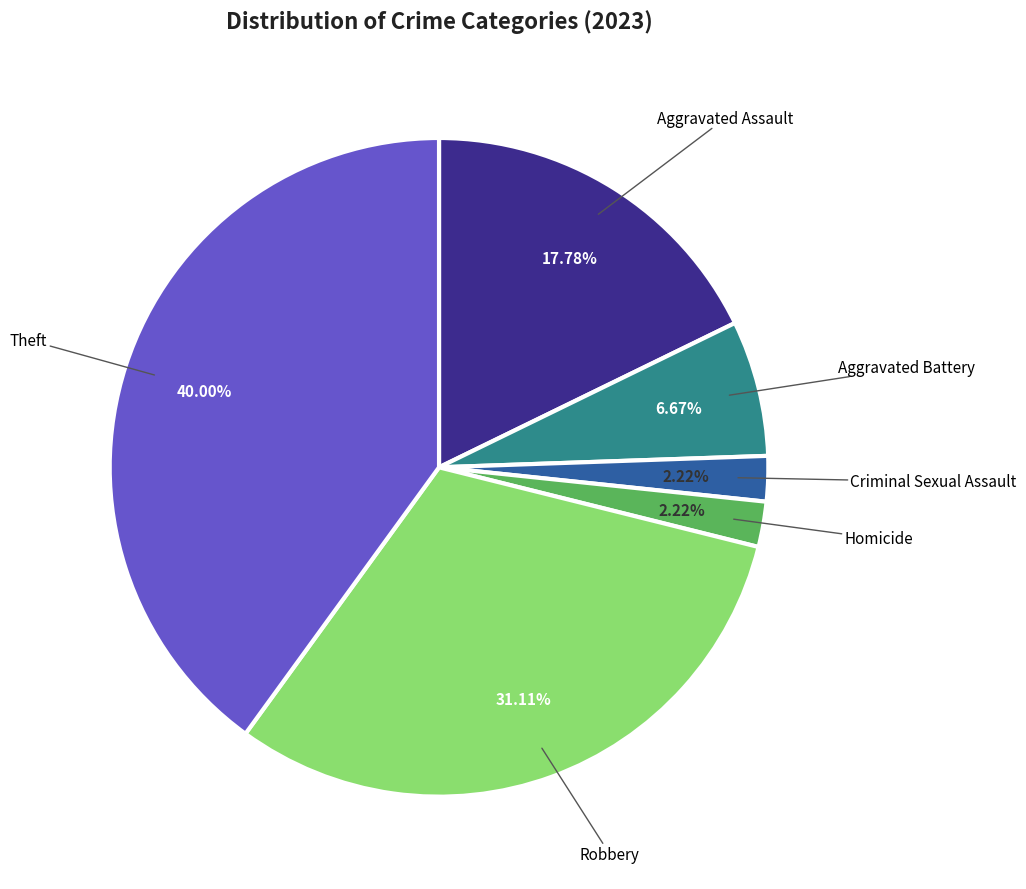

Is there any slice that represents more than half of the pie?

No